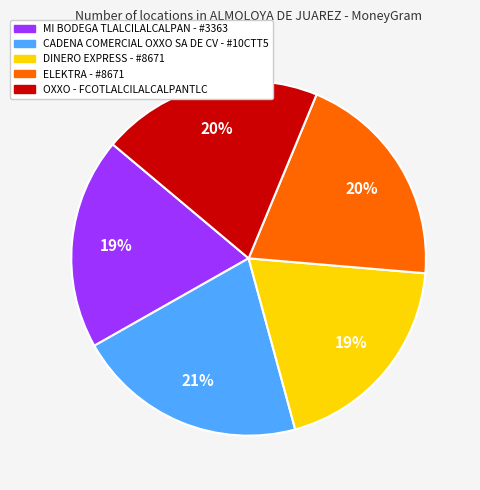

To the nearest percent, what percentage of the pie is ELEKTRA?

20%